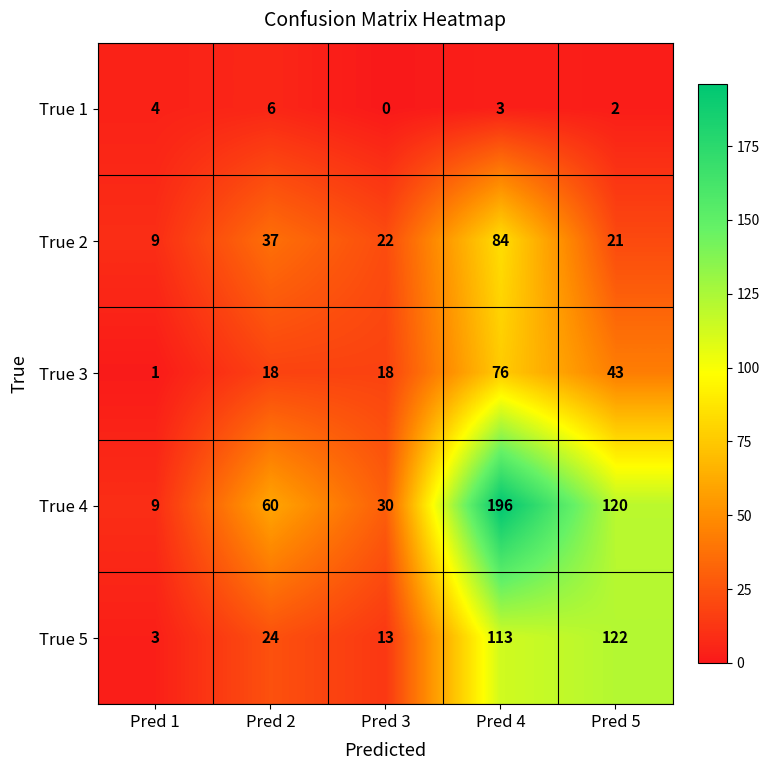

How many series are shown in this chart?

5